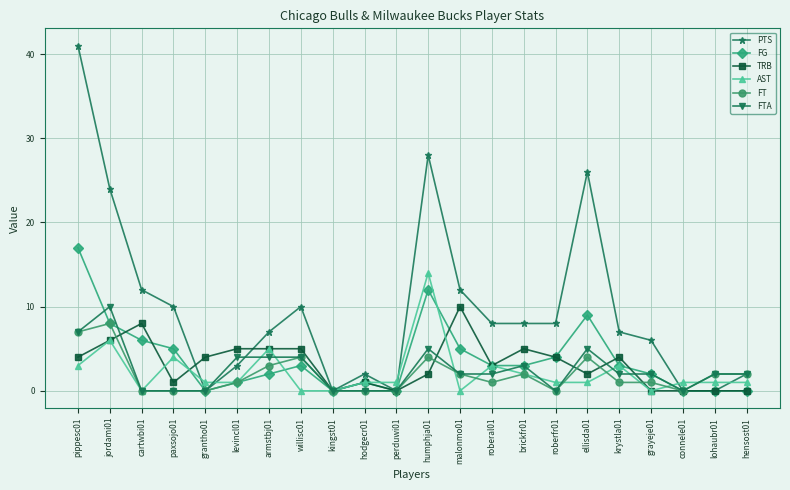

Between perduwi01 and humphja01, which series saw the biggest shift?

PTS